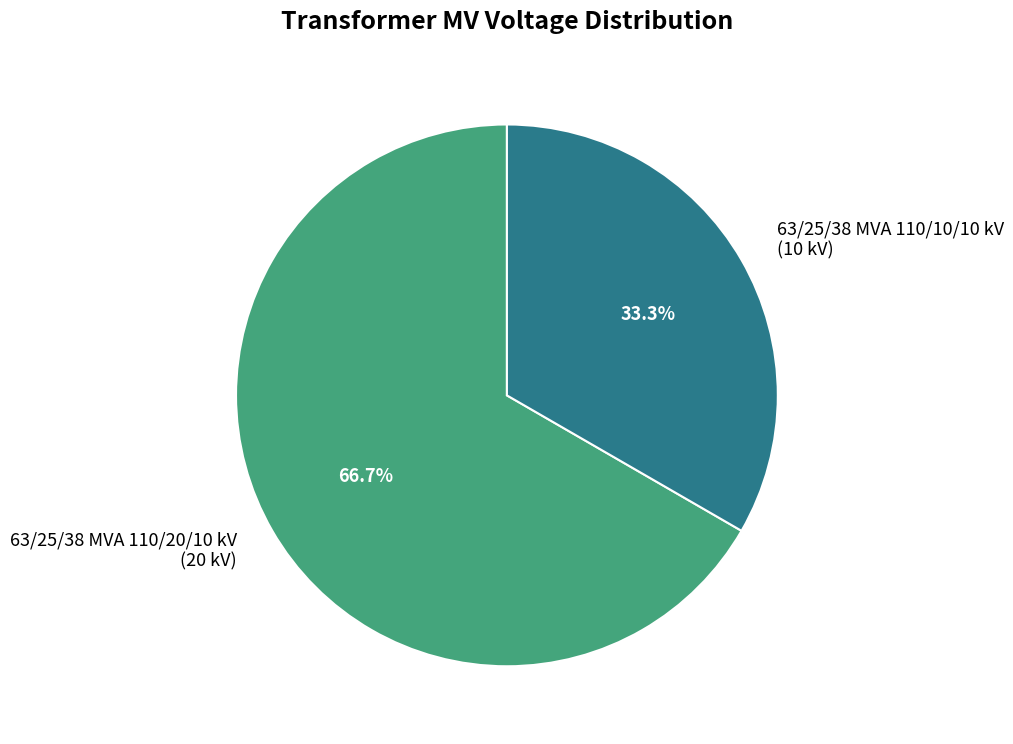

How many segments does this pie chart have?

2